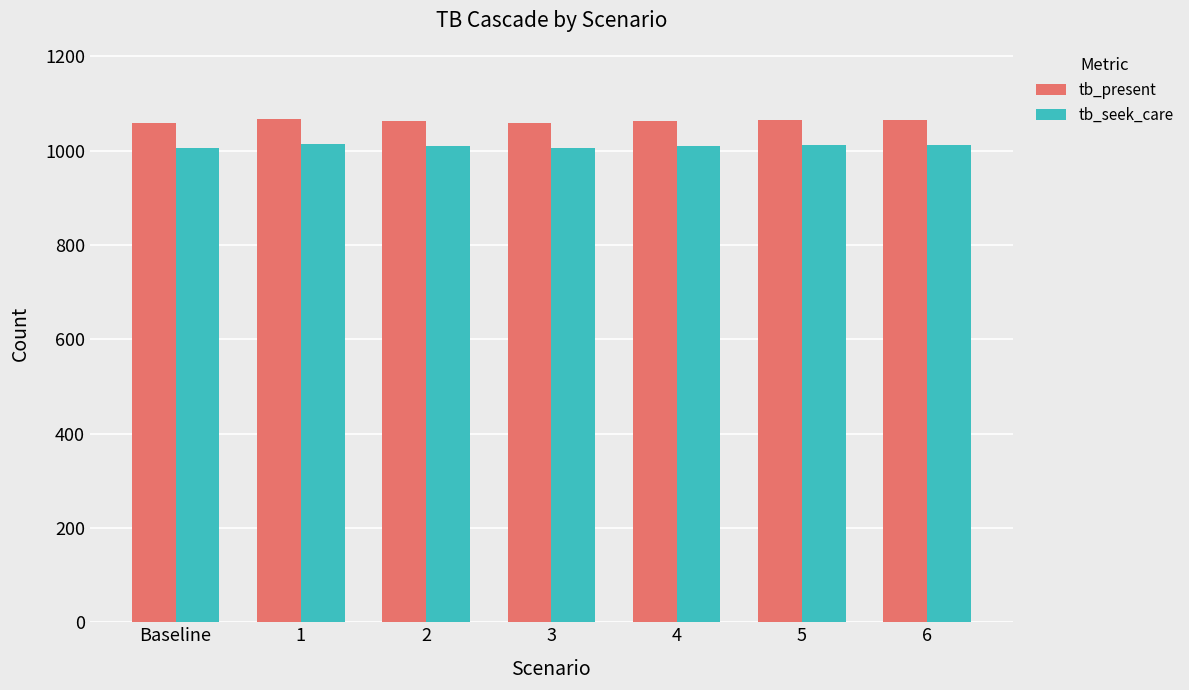

What is the highest value of the tb_seek_care series?

1014